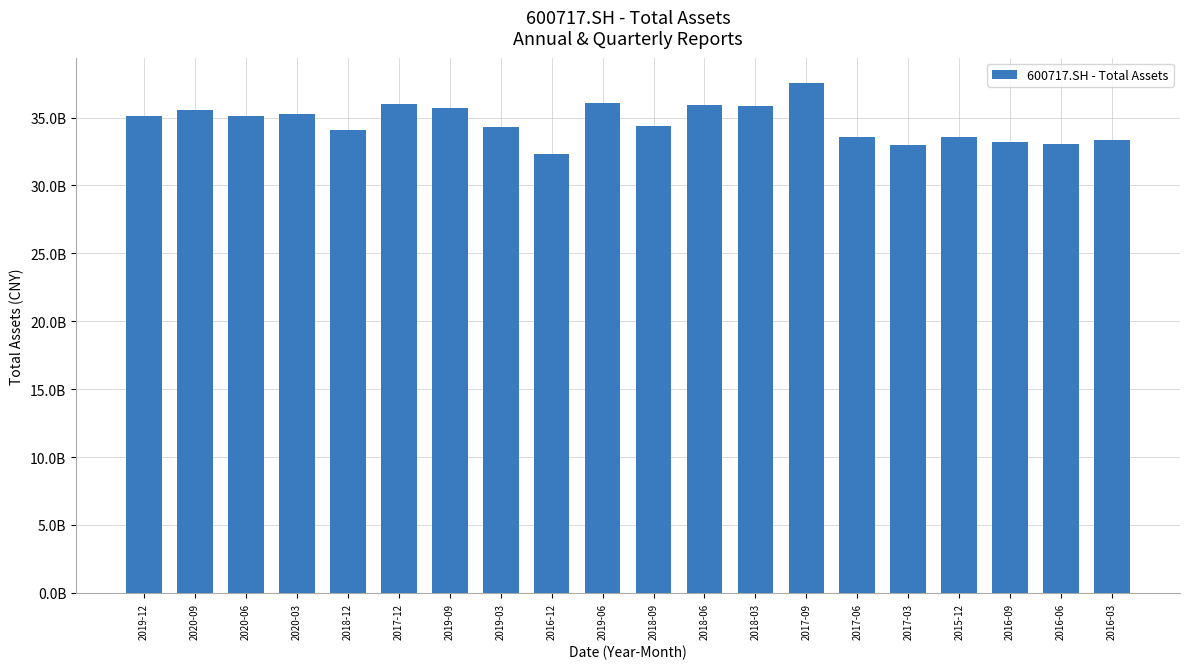

Reading right to left, extract all data points from this chart.

2016-03=33365142110.7	2016-06=33026226619.4	2016-09=33172771792.2	2015-12=33593514609.9	2017-03=32960736656.8	2017-06=33551495269.8	2017-09=37527827748.6	2018-03=35832927658.6	2018-06=35915464808.0	2018-09=34347176525.4	2019-06=36076343294.4	2016-12=32278026045.9	2019-03=34312232667.4	2019-09=35683699114.8	2017-12=36009250145.8	2018-12=34115914145.0	2020-03=35293330920.0	2020-06=35092714773.8	2020-09=35538507129.0	2019-12=35106520852.3